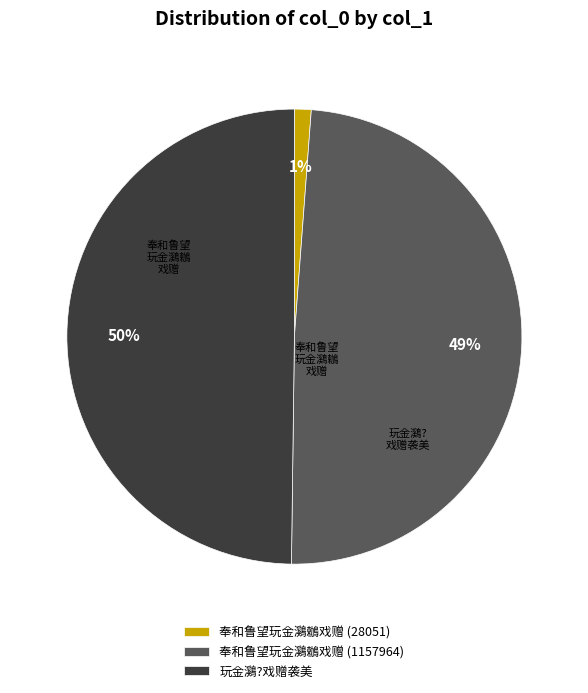

Do 奉和鲁望玩金鸂鶒戏赠 (1157964) and 玩金鸂?戏赠袭美 together represent more than half of the pie?

Yes